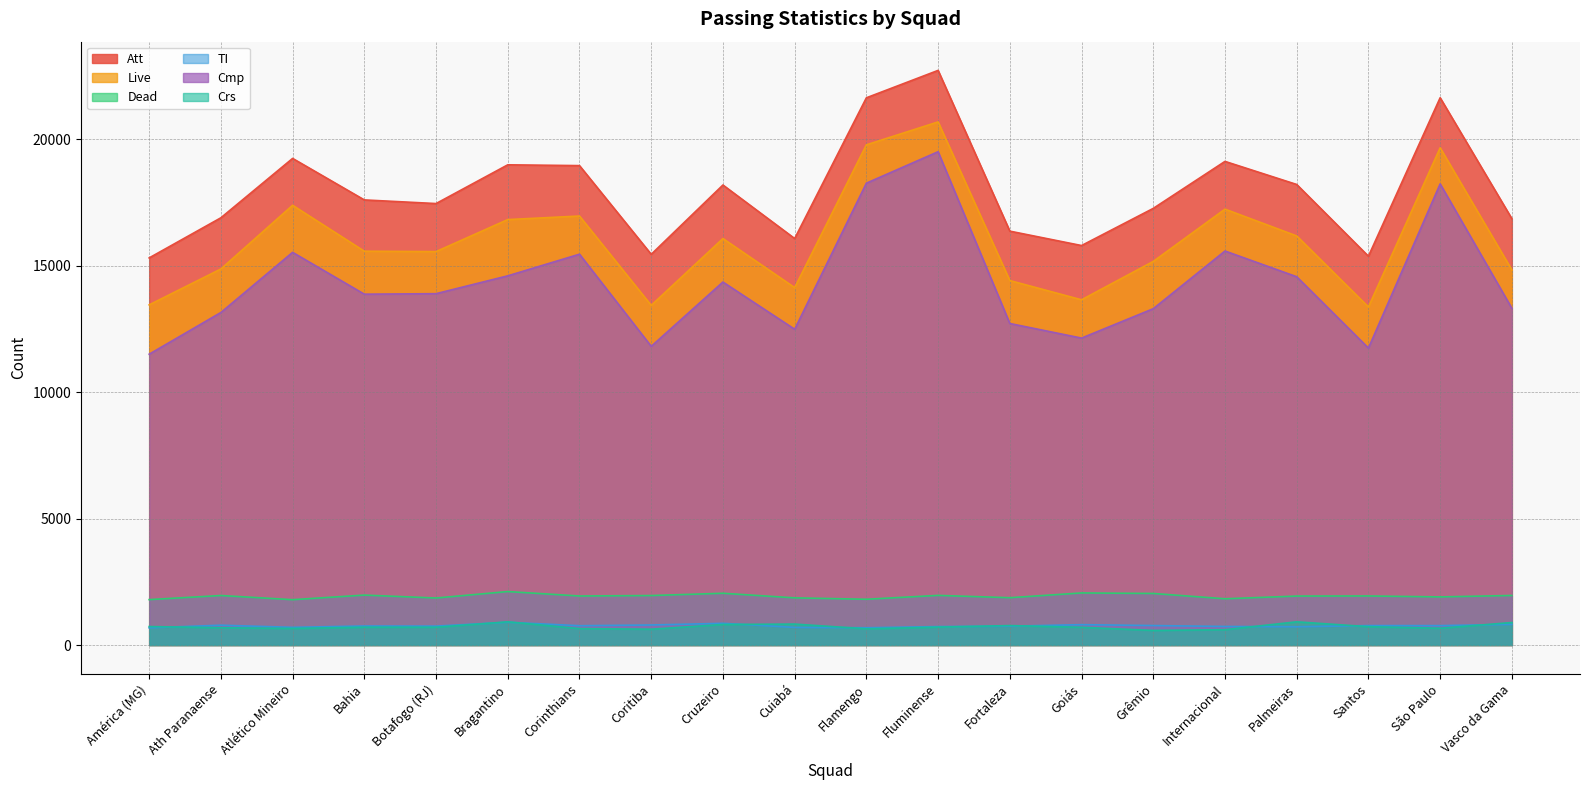

Does the chart have visible grid lines?

Yes